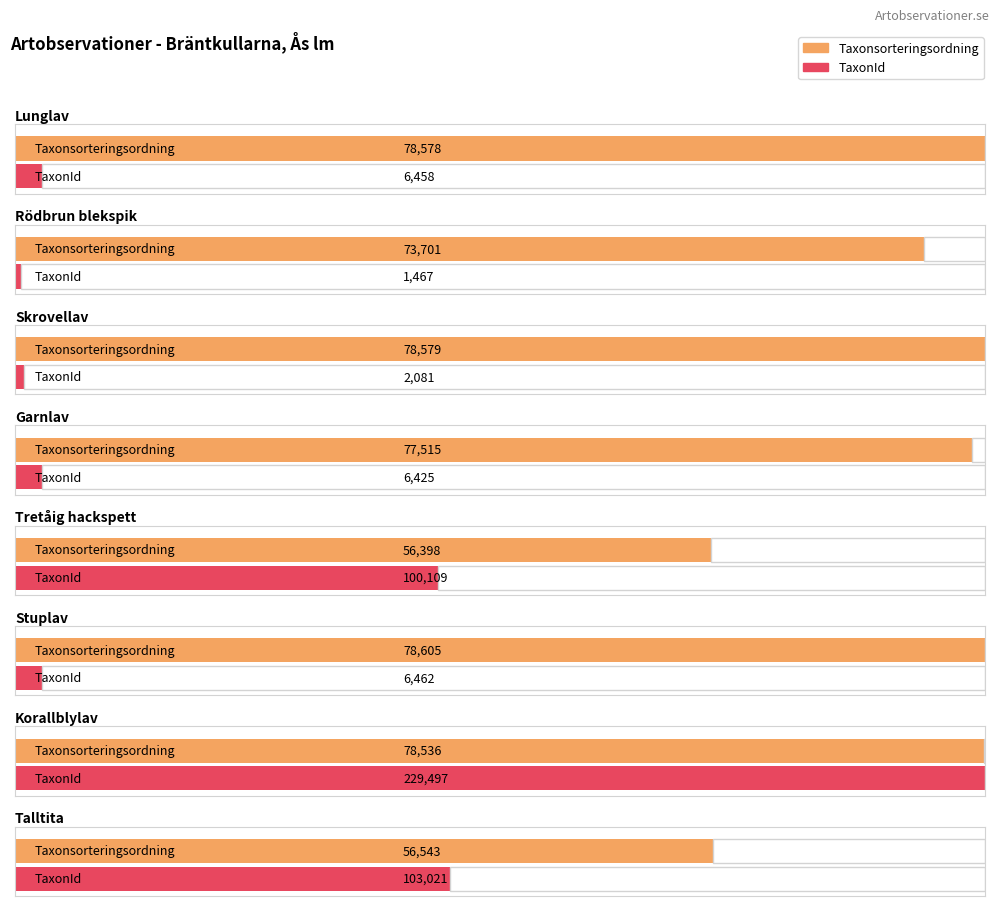

List the series in order of their overall mean, lowest first.

TaxonId, Taxonsorteringsordning